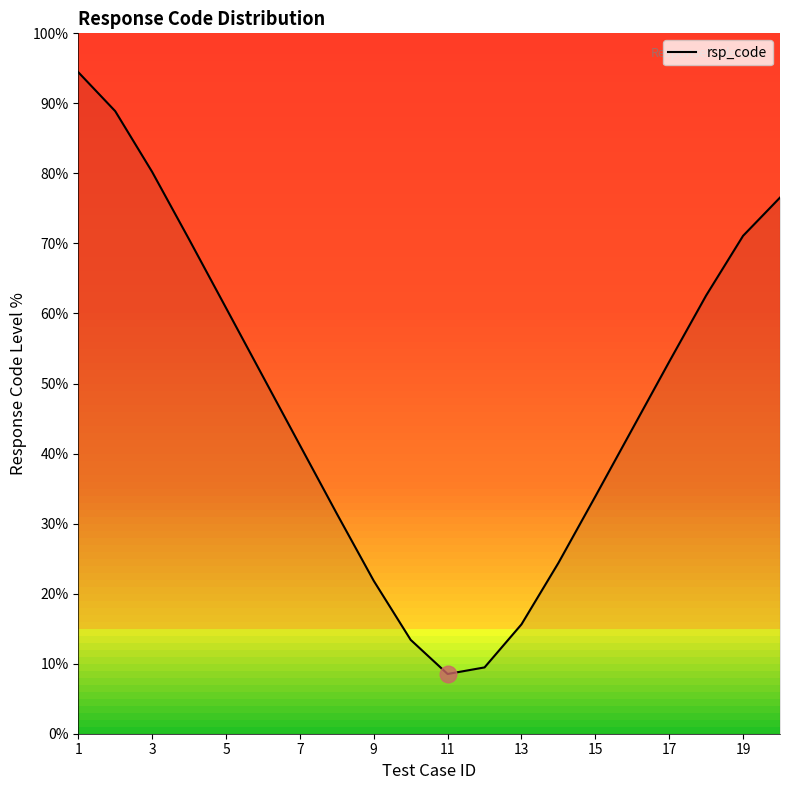

Reading right to left, list all the values displayed in this chart.

76.6	71.1	62.6	53.1	43.5	33.9	24.4	15.6	9.5	8.5	13.4	21.8	31.4	41.2	51.0	60.8	70.6	80.2	88.9	94.5